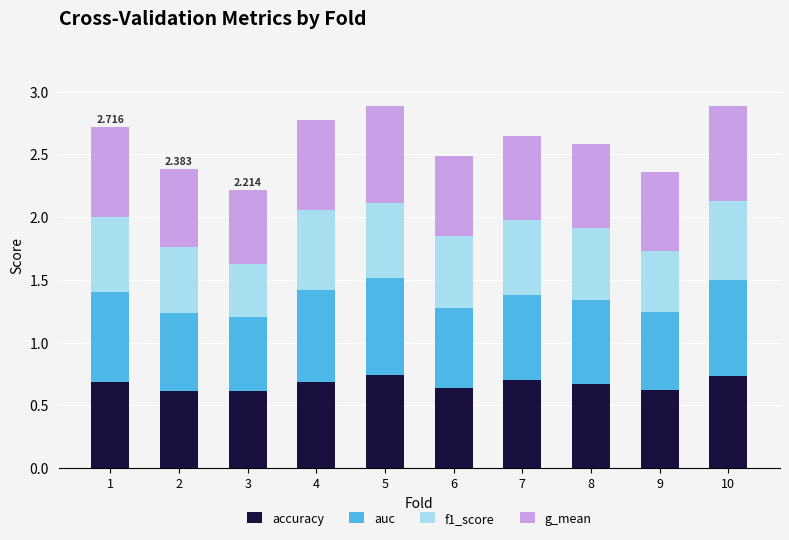

What is the sum of the accuracy values at 1 and 3?

1.3